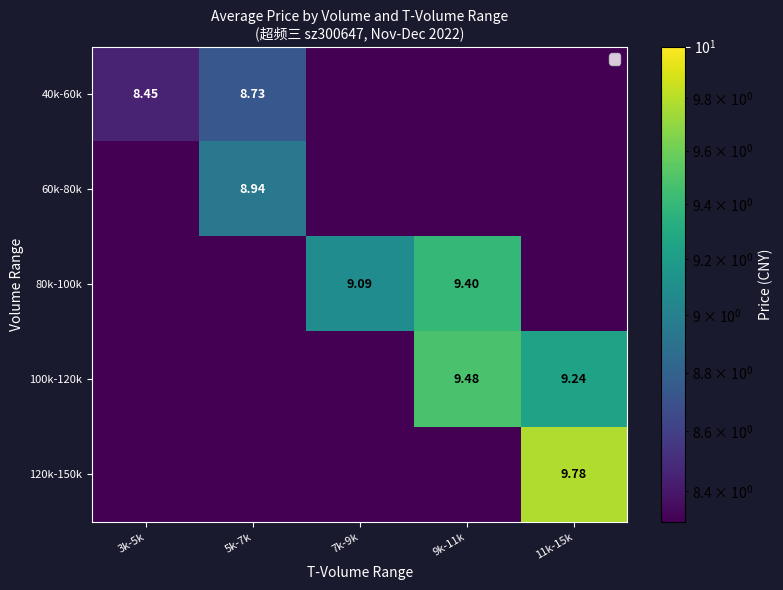

At how many categories does at least one series exceed 7?

5